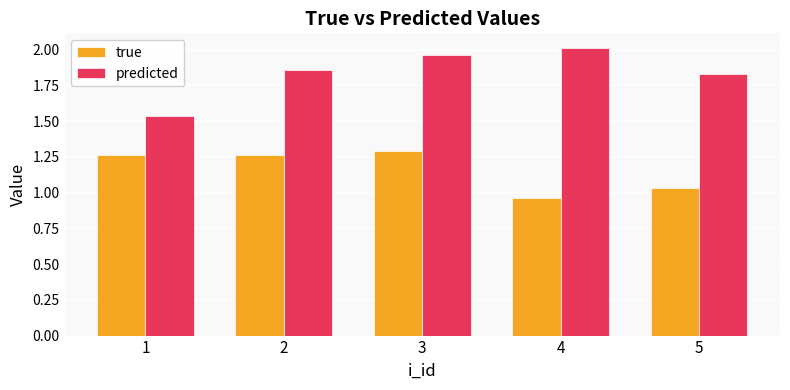

True or false: true has a value of 1.6 at 4.

False